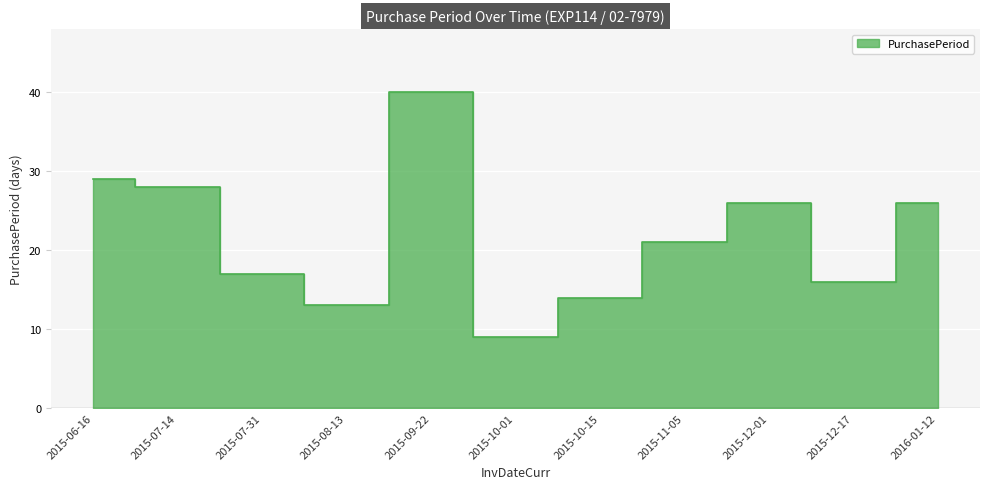

What is the greatest value displayed?

40